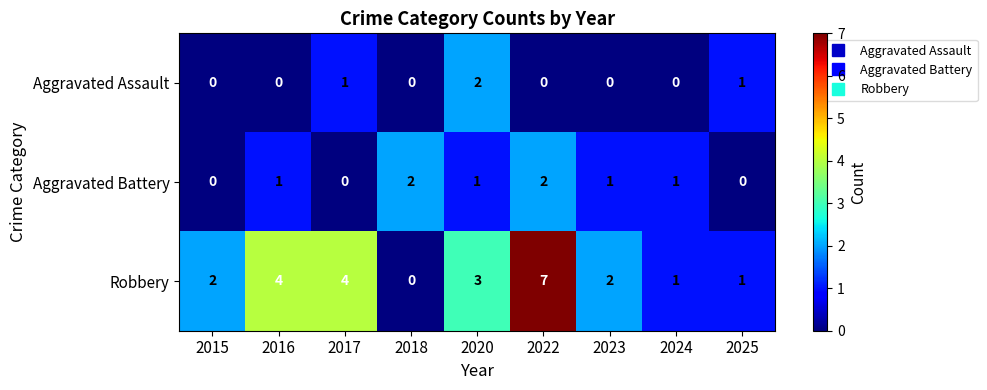

Reading left to right, list all the values displayed in this chart.

Aggravated Assault: 0	0	1	0	2	0	0	0	1
Aggravated Battery: 0	1	0	2	1	2	1	1	0
Robbery: 2	4	4	0	3	7	2	1	1